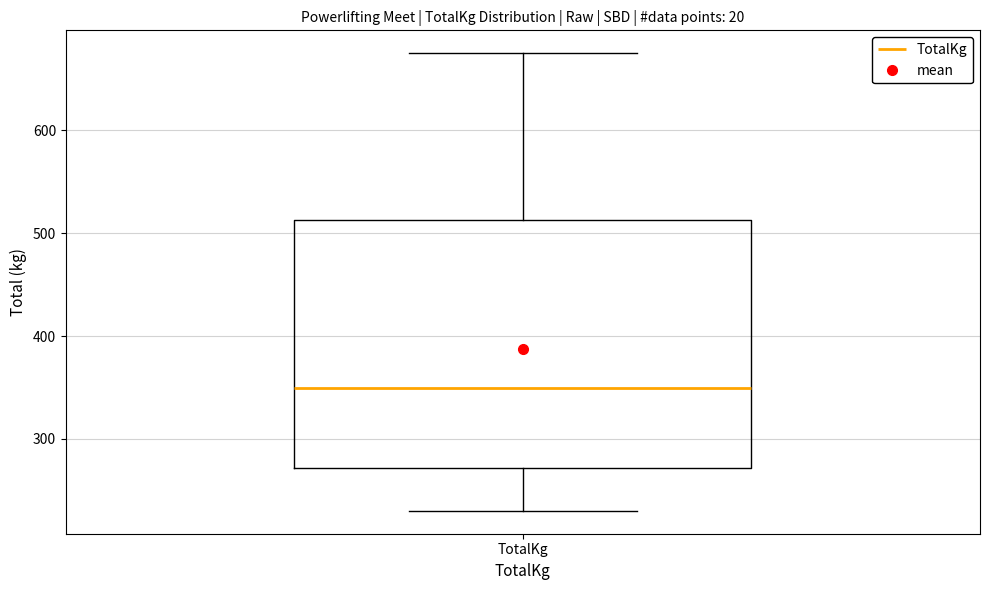

Where does the lower whisker of the box for TotalKg end on the y-axis? The values are not printed on the chart, so give them approximately, as read against the axis.

230